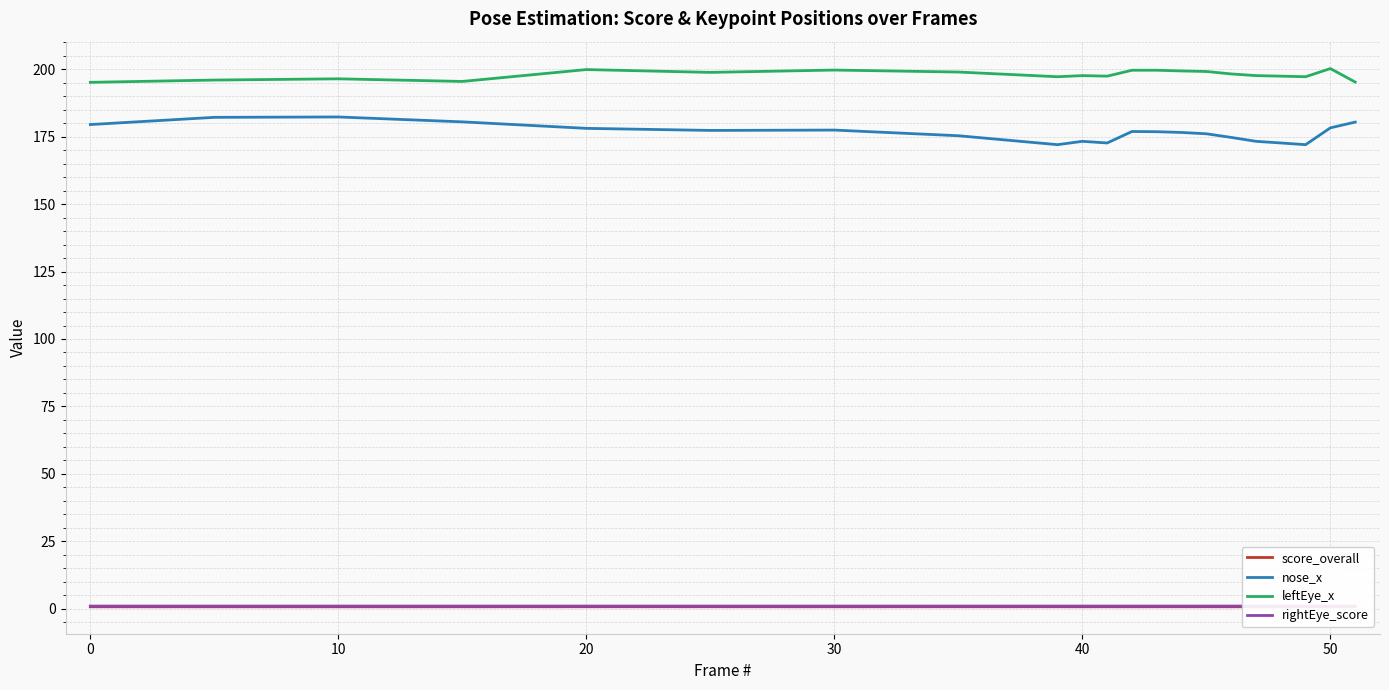

True or false: leftEye_x and score_overall intersect in this chart.

False